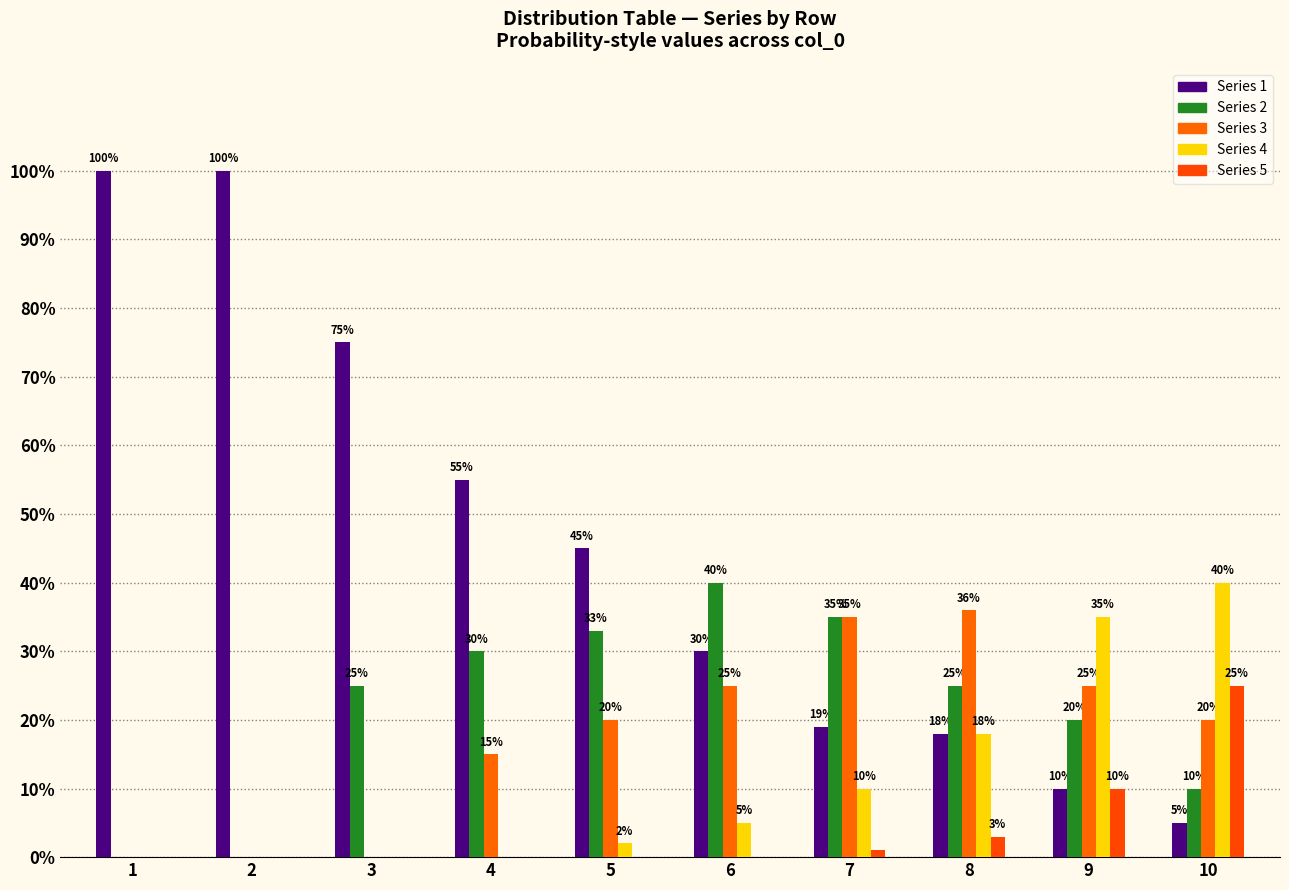

What is the difference between the second highest and minimum values in the Series 3 series?

0.3